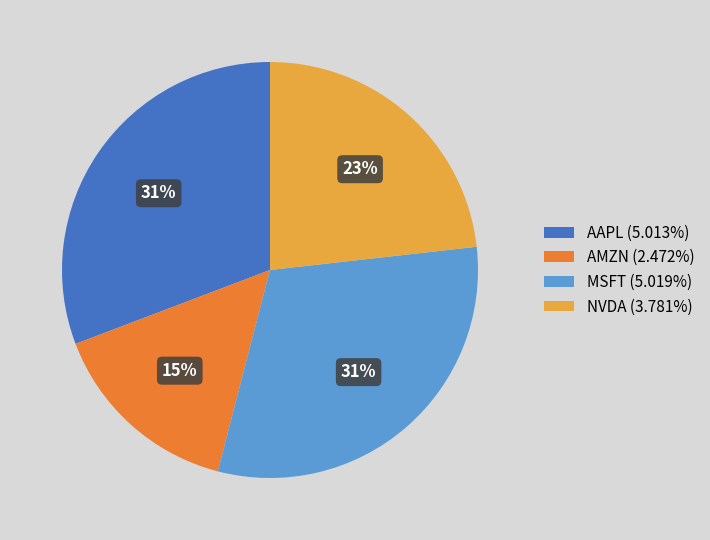

How many segments does this pie chart have?

4